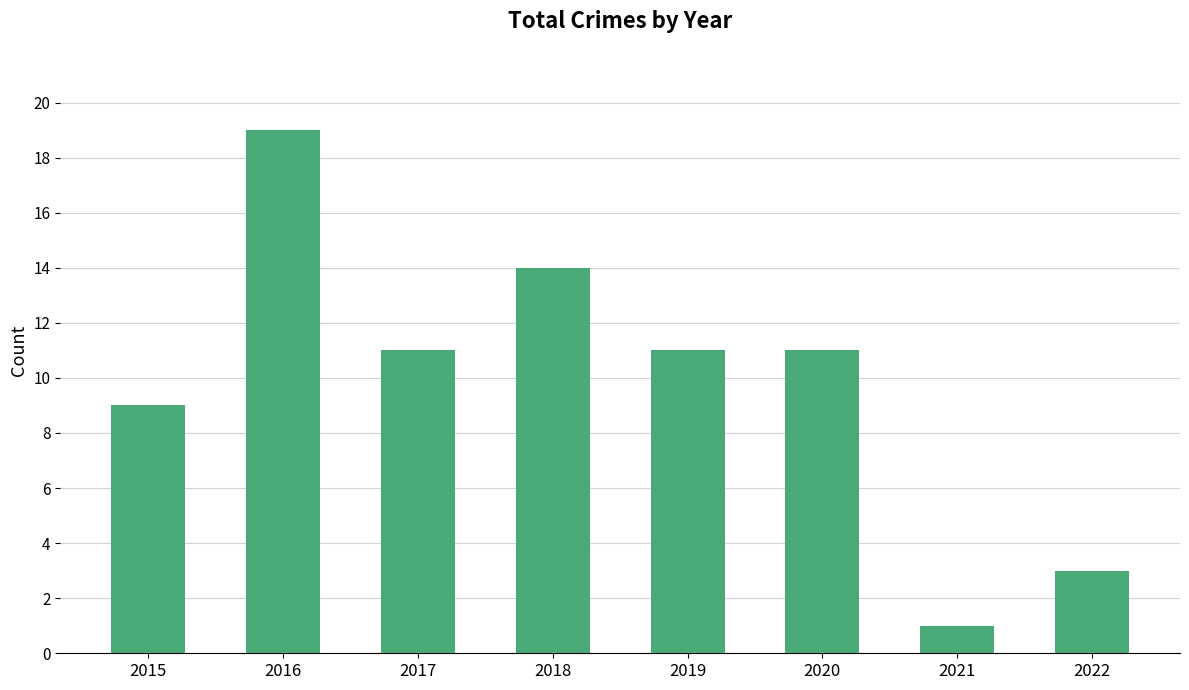

Between 2018 and 2015, which is larger?

2018